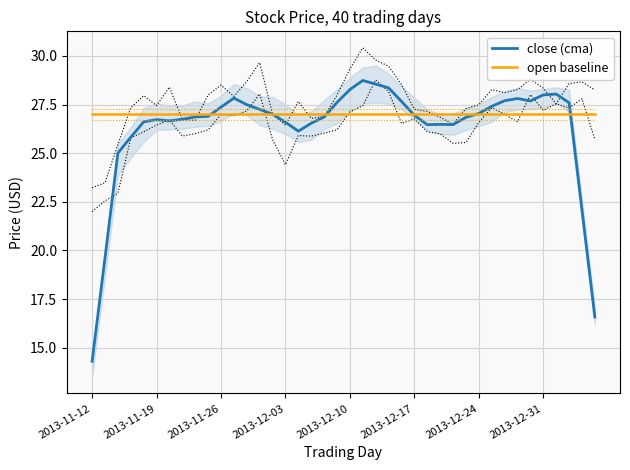

True or false: open baseline has a value of 27.0 at 33.

True